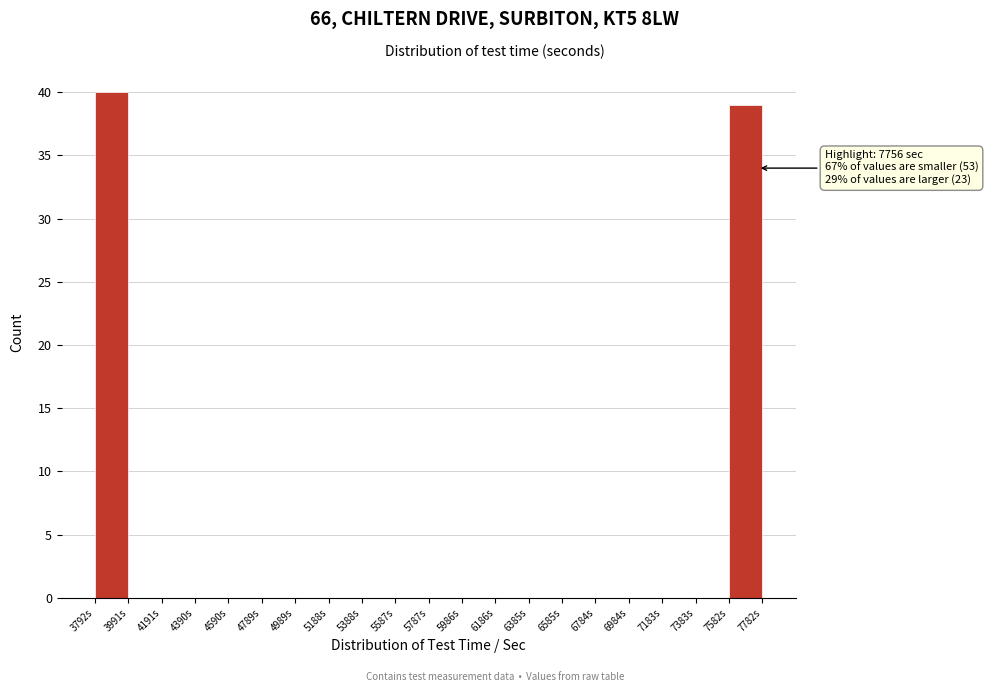

Over which range of the x-axis is the bar tallest?

3800 to 4000